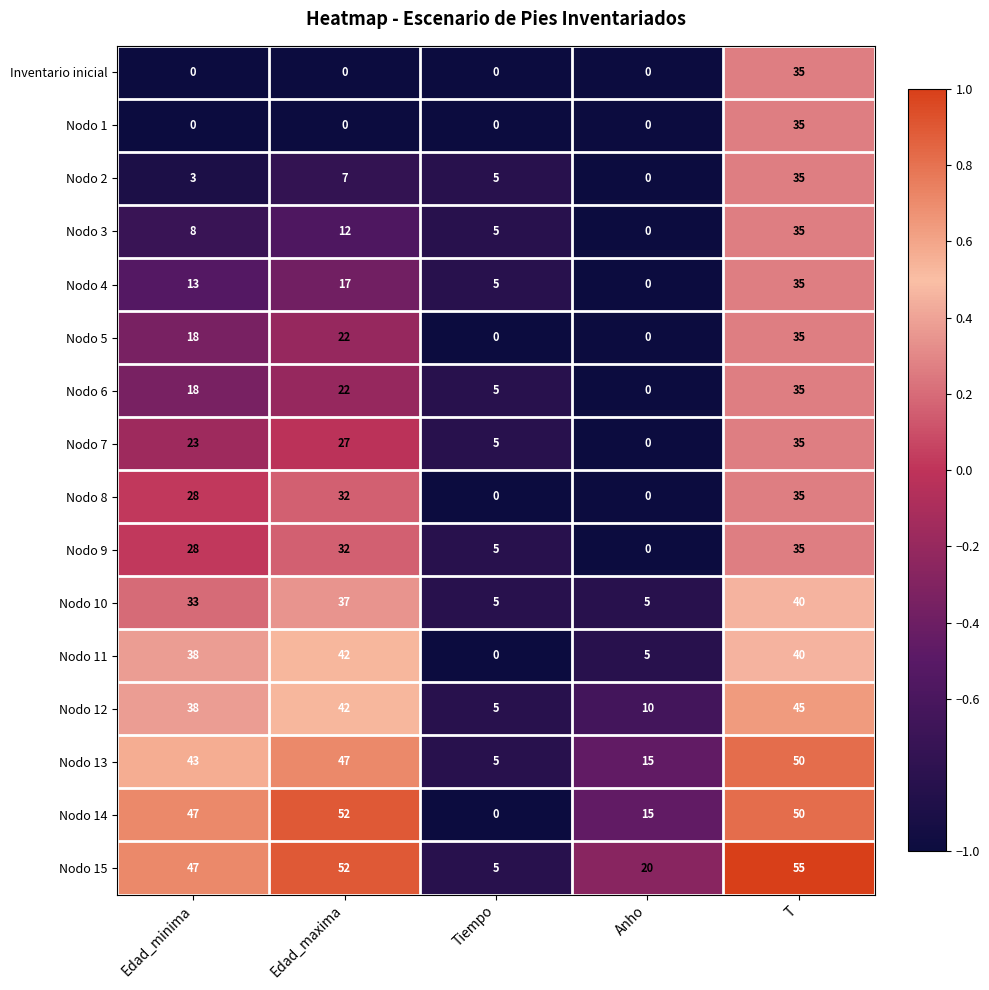

What is the total value across all series at Edad_maxima?

443